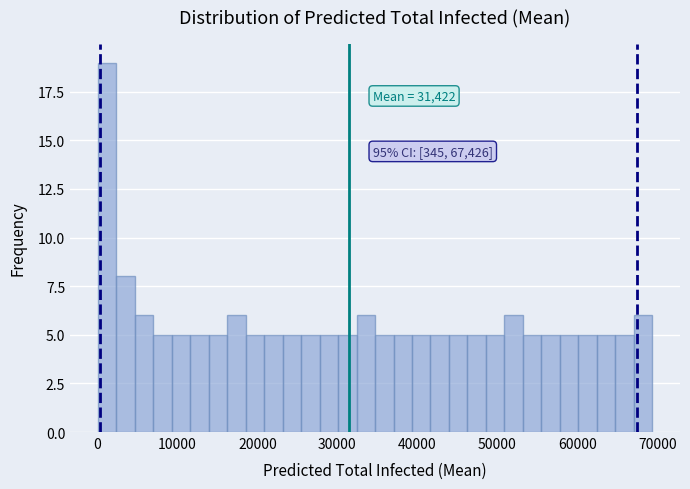

Around what value on the x-axis is the tallest bar? Give the approximate position of its centre, as read against the axis.

1000